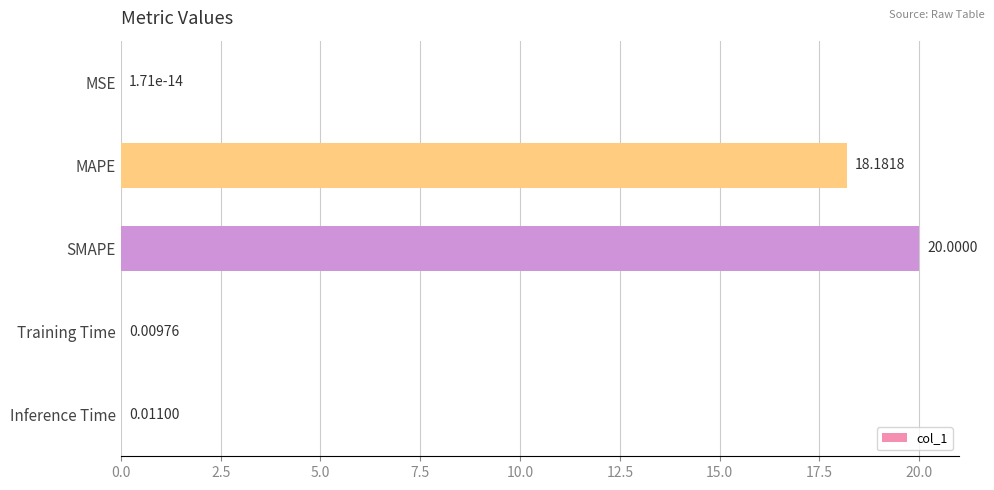

Which label corresponds to the largest value in the chart?

SMAPE